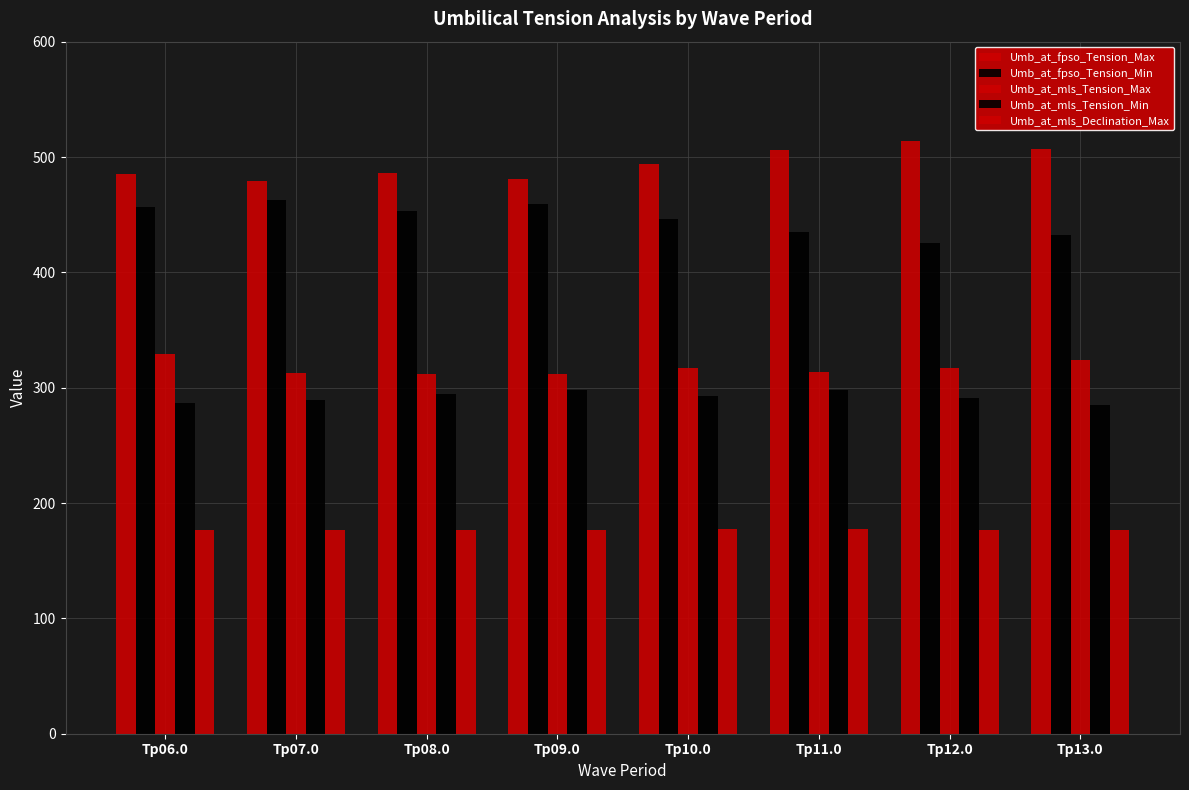

What is the difference between the maximum and minimum values in the Umb_at_mls_Declination_Max series?

0.5